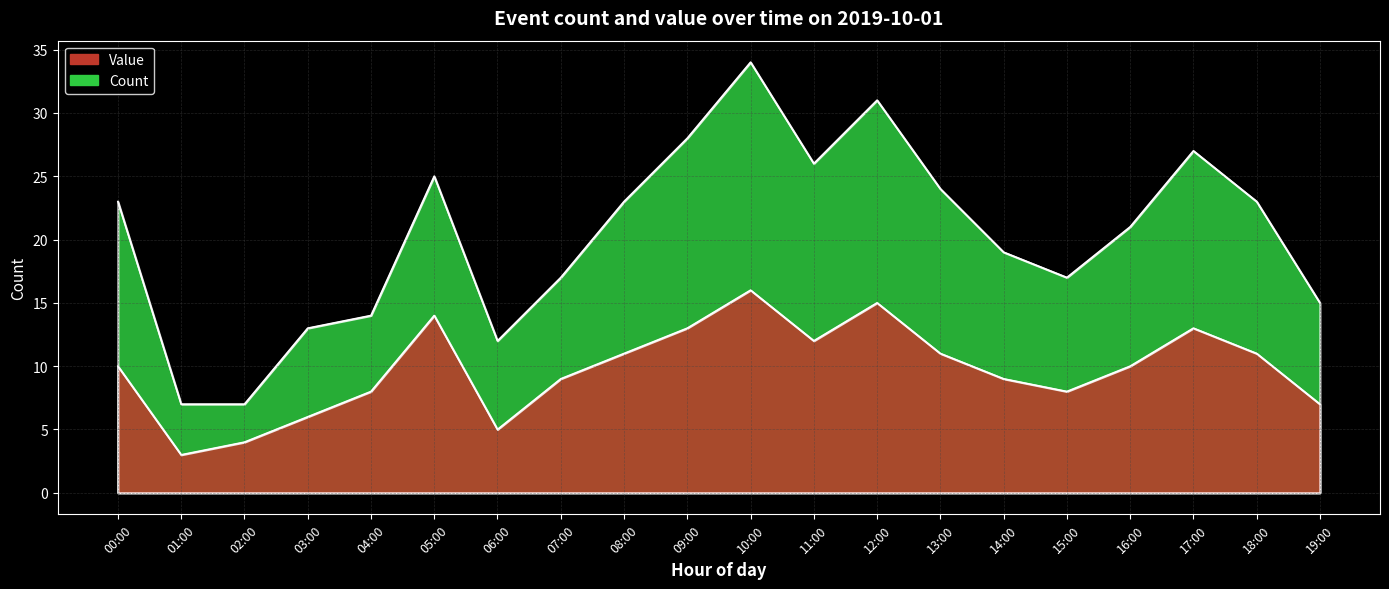

Where is the first local minimum for count?

06:00